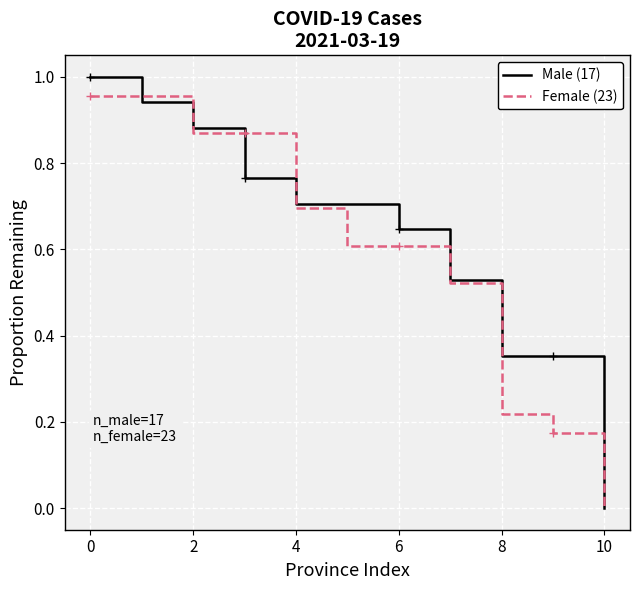

What are all the series names shown in the legend?

Male (17), Female (23)